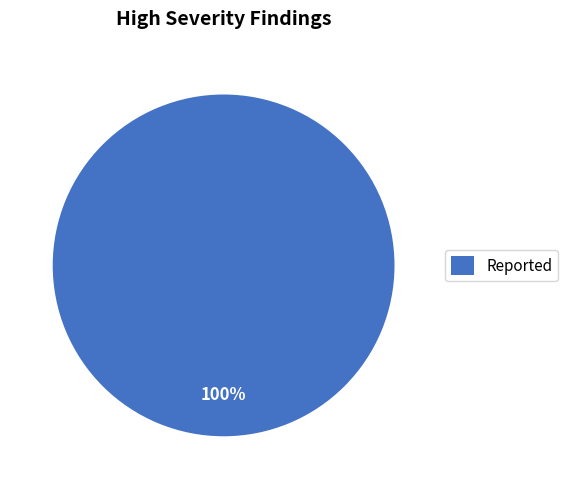

True or false: Reported accounts for 100% of the total.

True